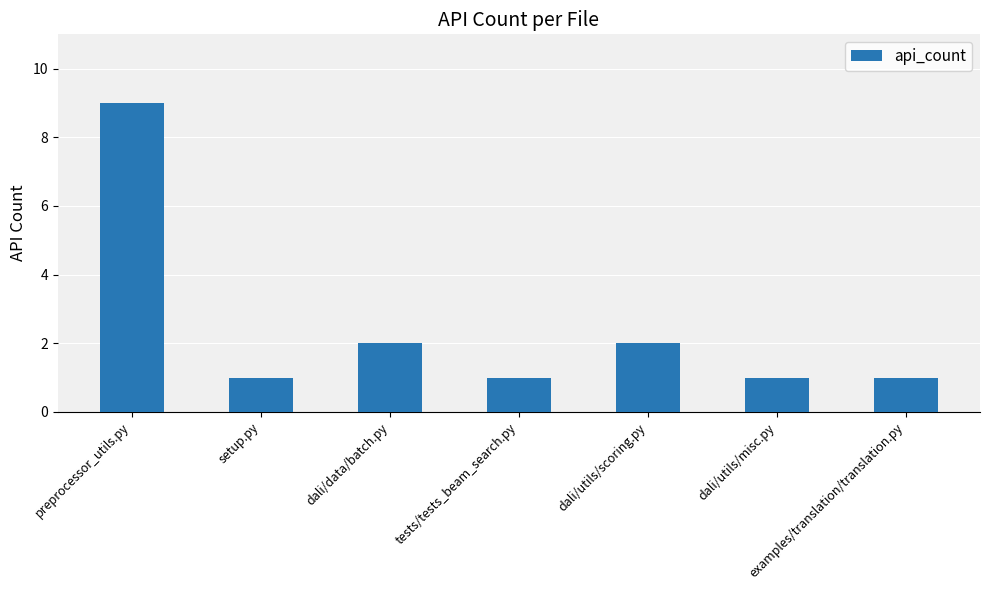

The value at setup.py is 1. True or false?

True